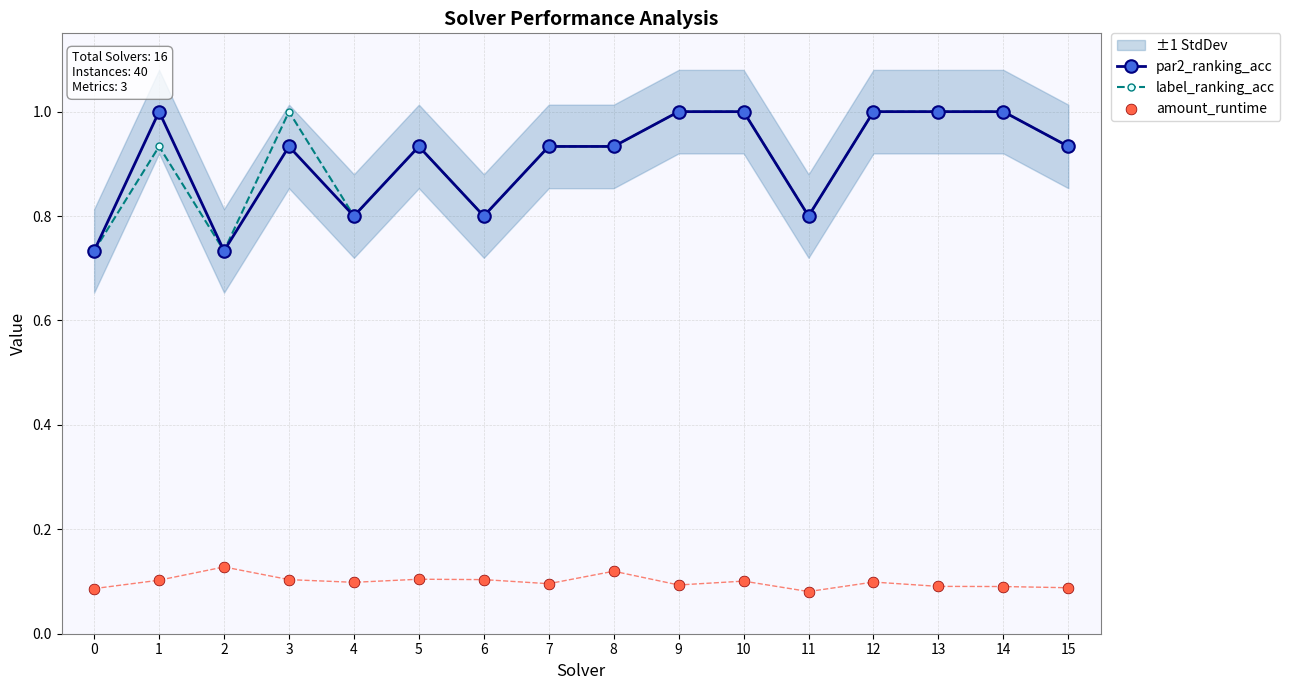

At which category is the sum across all series the highest?

10